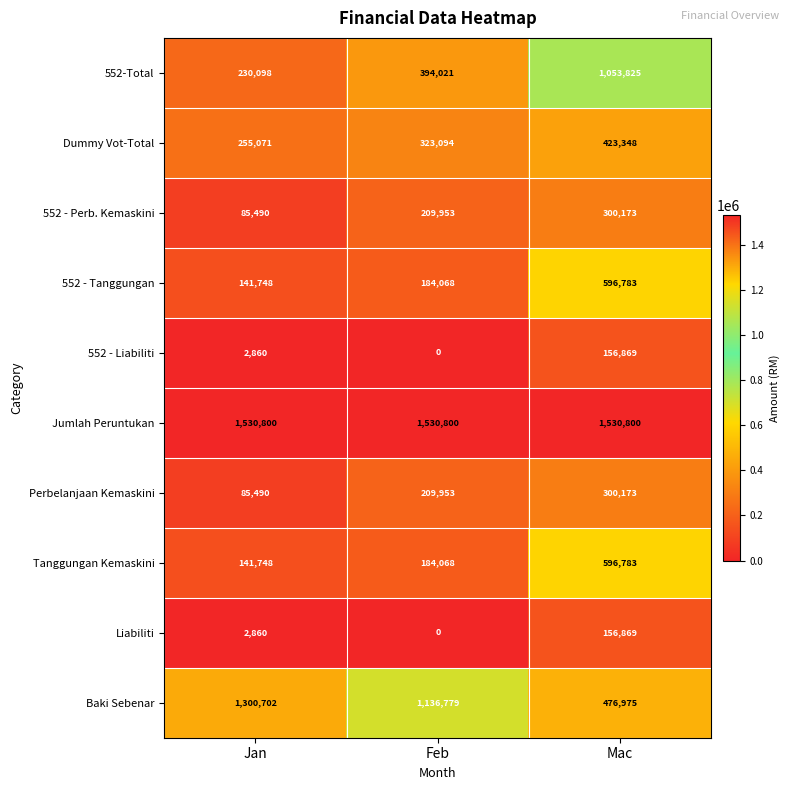

At which label does Perbelanjaan Kemaskini reach its minimum?

Jan